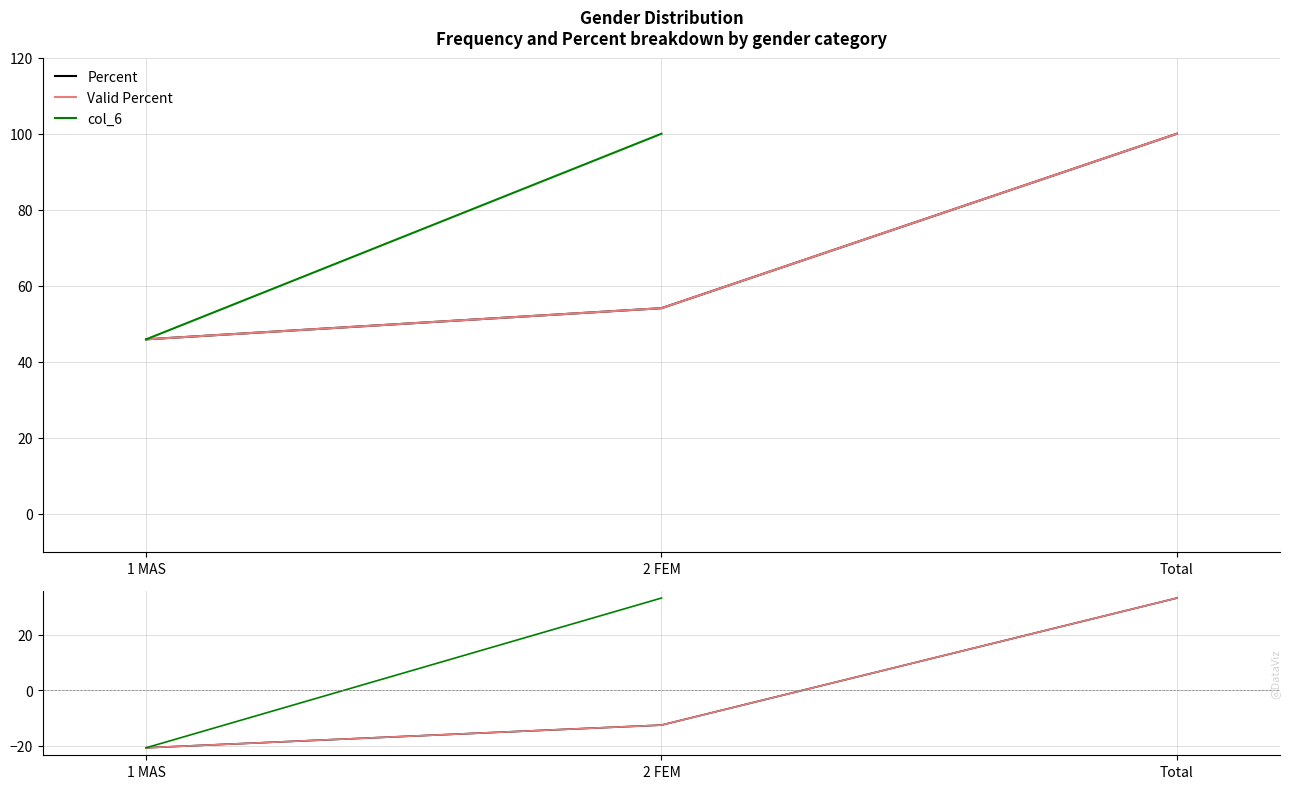

Rank the series by their maximum value, from lowest to highest.

Percent, Valid Percent, col_6